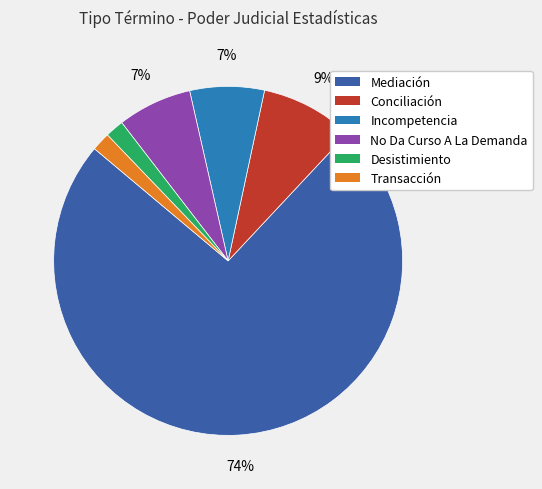

Count the number of slices in the pie.

6